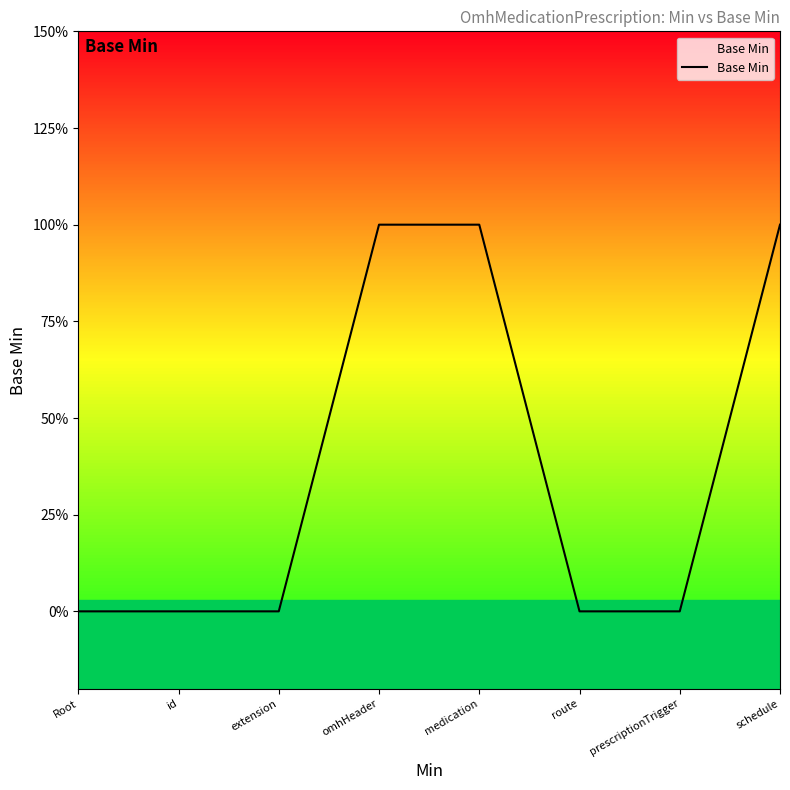

What is the label of the 2nd point from the left?

id